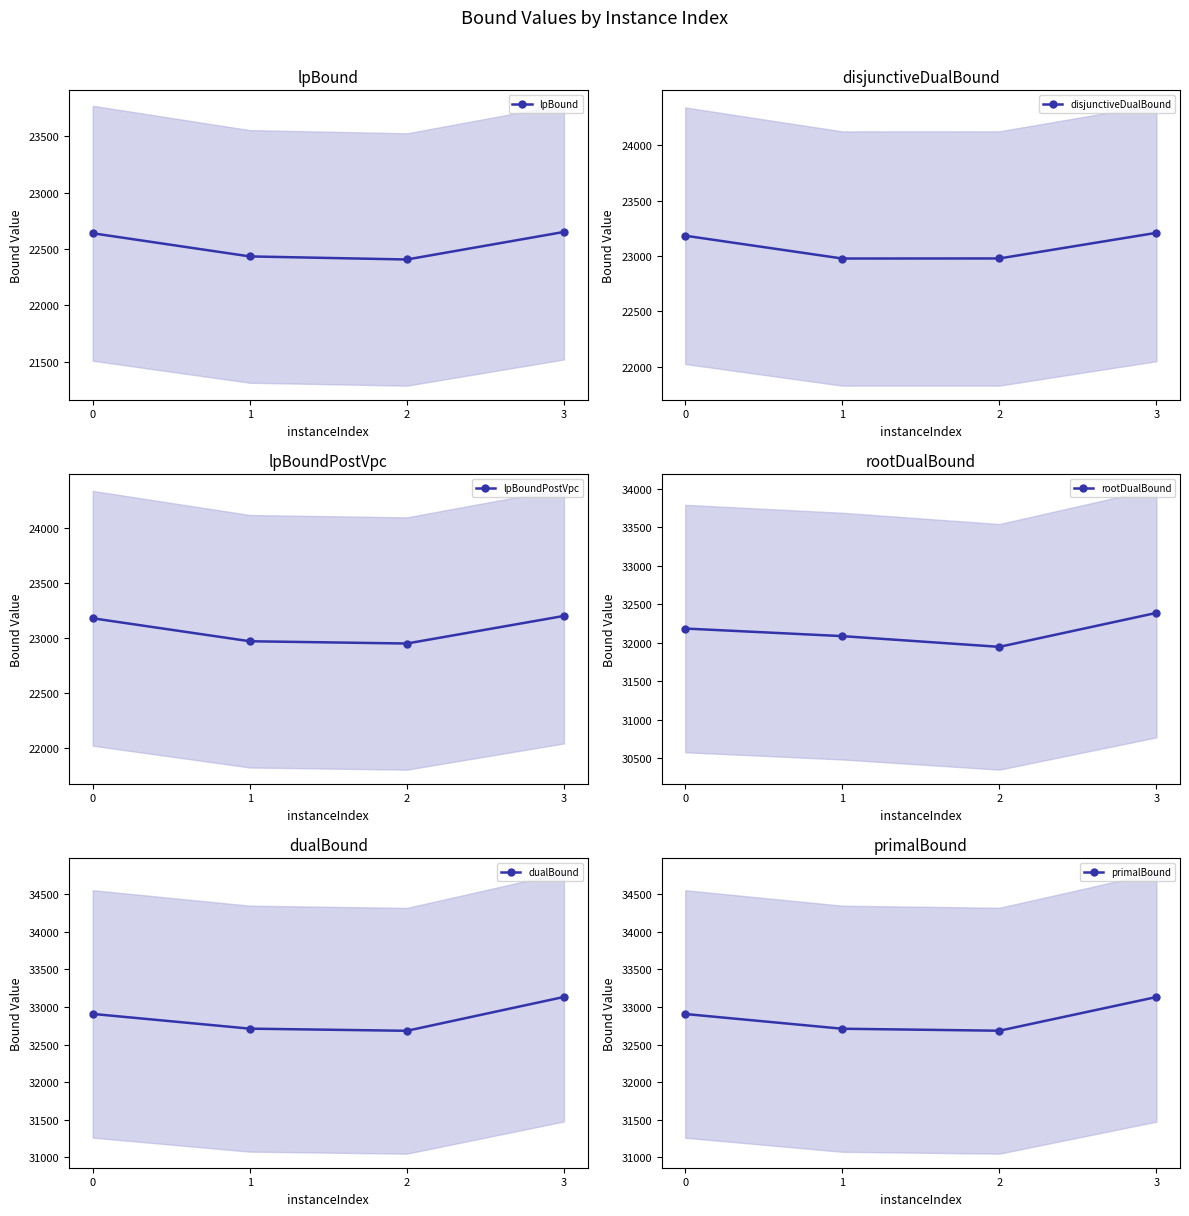

True or false: dualBound has a value of 13386.6 at 0.

False